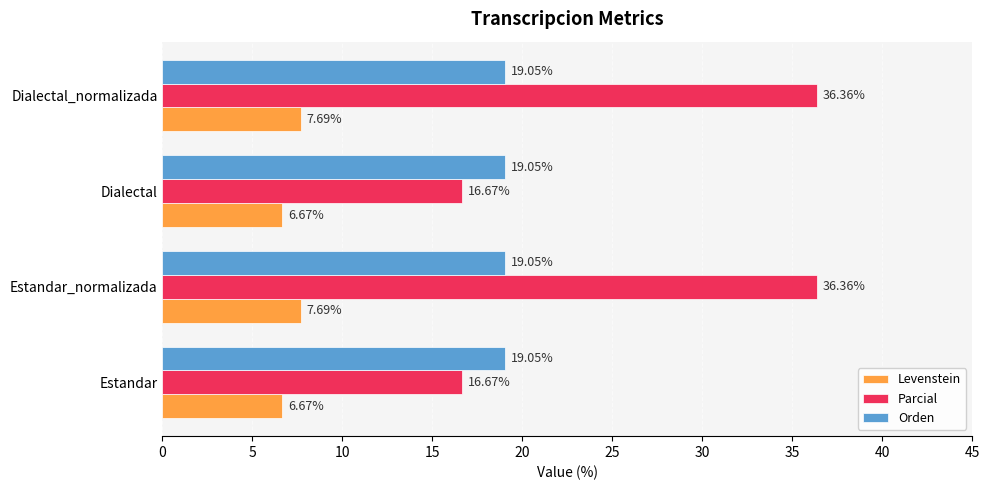

What is the spread (max minus min) of values at Dialectal?

12.4